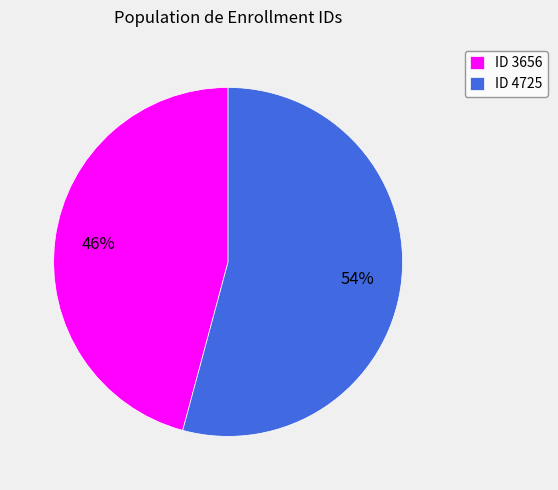

To the nearest percent, what is the difference between the largest and smallest slice percentages?

8%